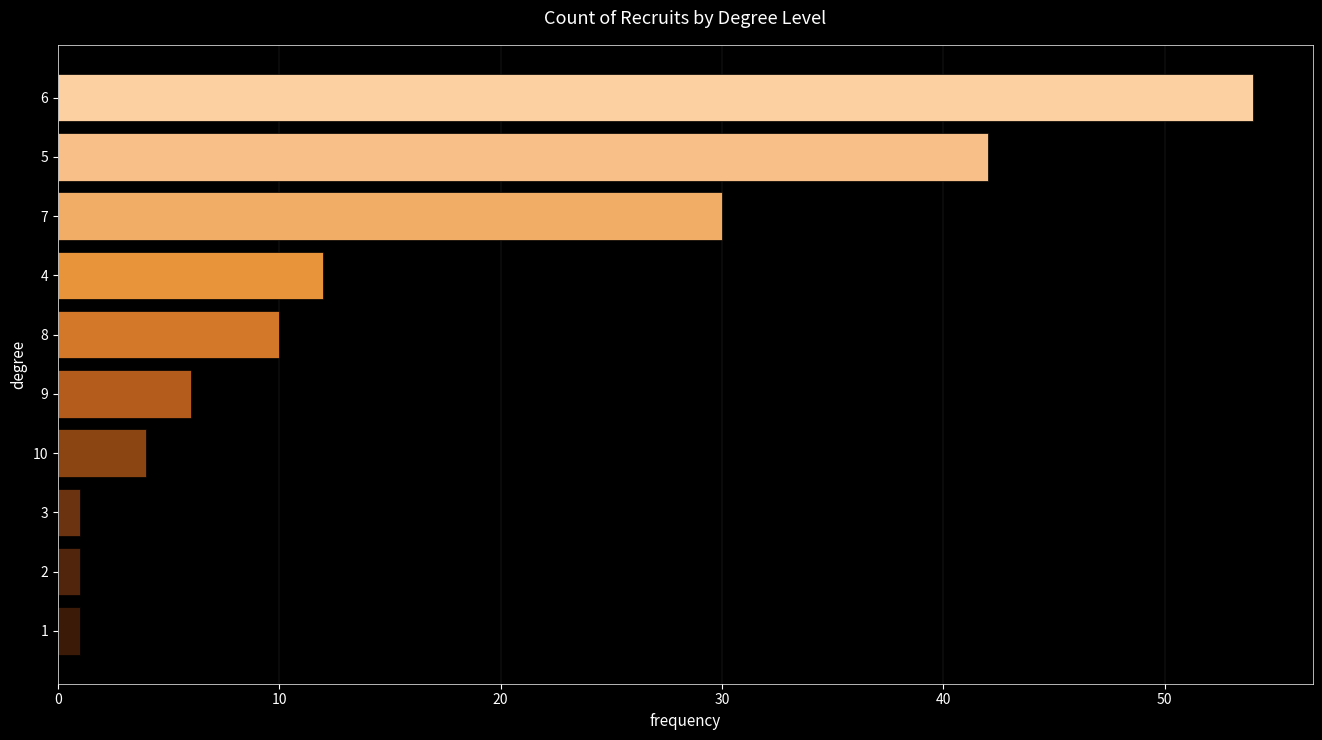

The chart shows a value of 4 at 10. True or false?

True